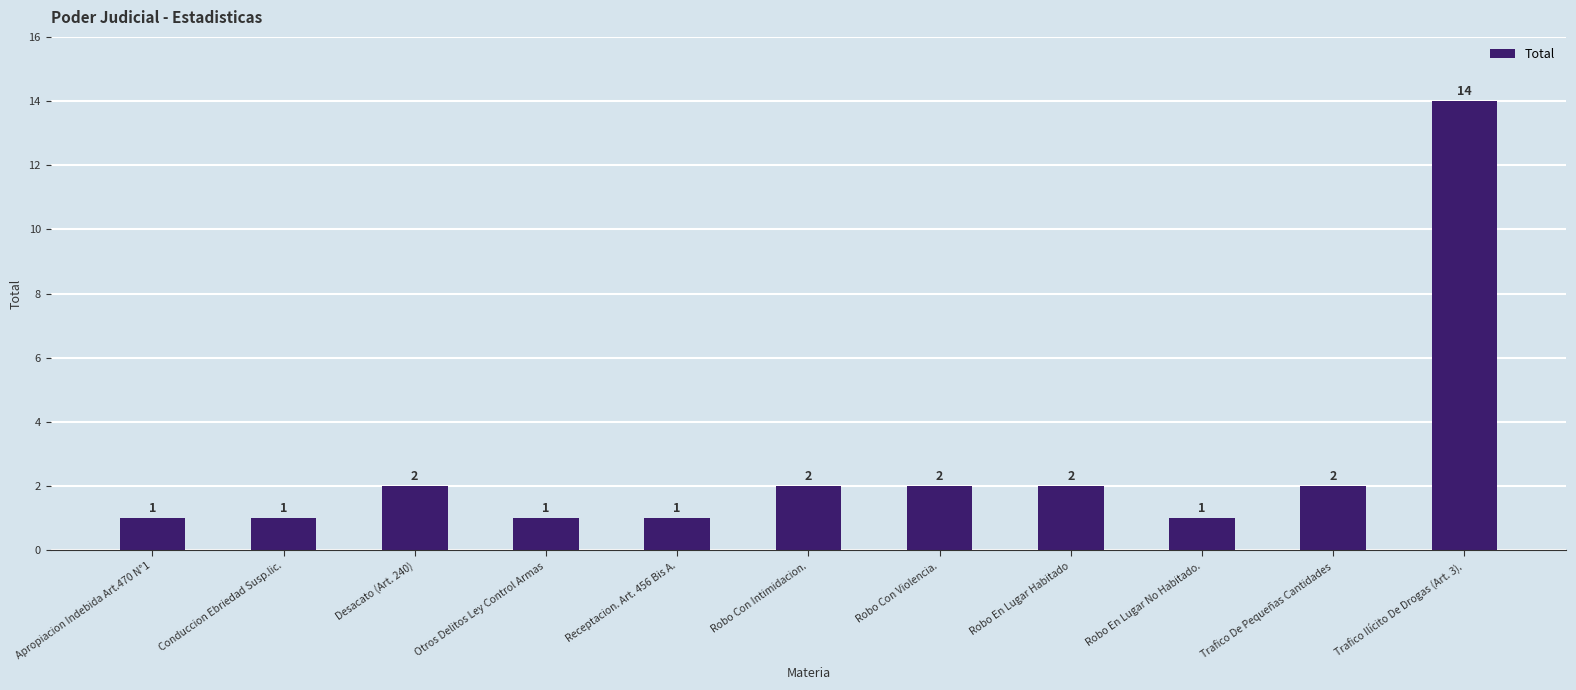

What is the average value?

3